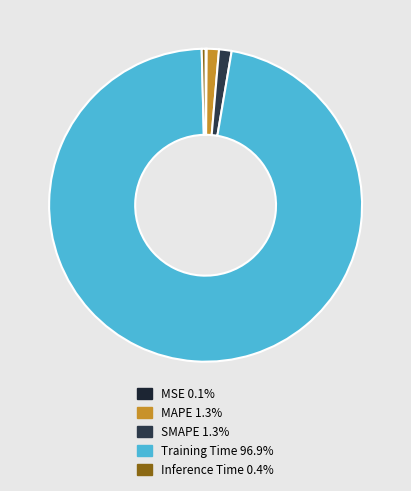

Rank the categories by value from lowest to highest.

MSE, Inference Time, MAPE, SMAPE, Training Time